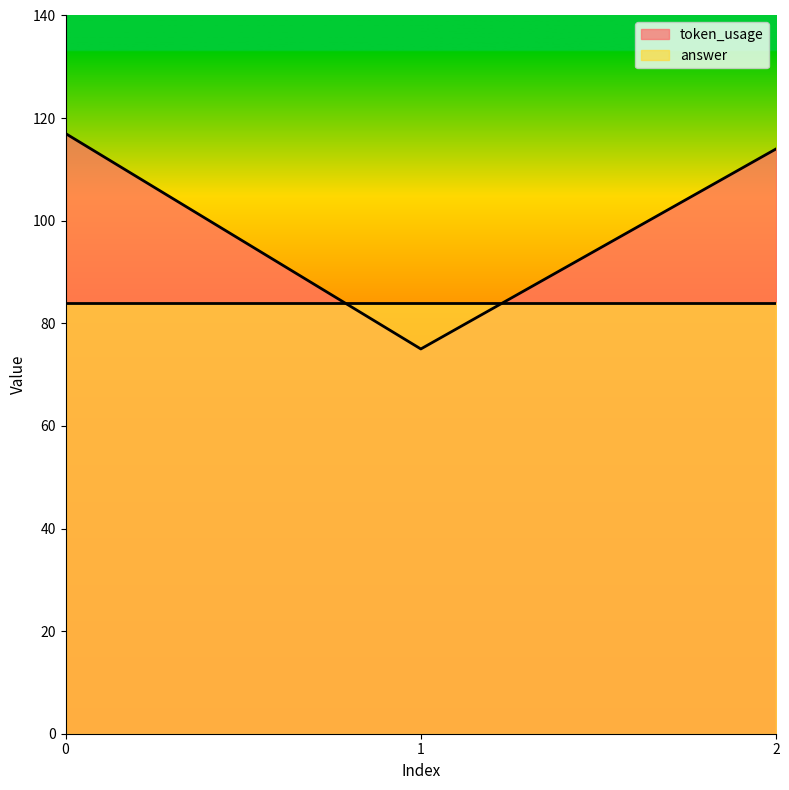

What is the approximate value at 2?

114